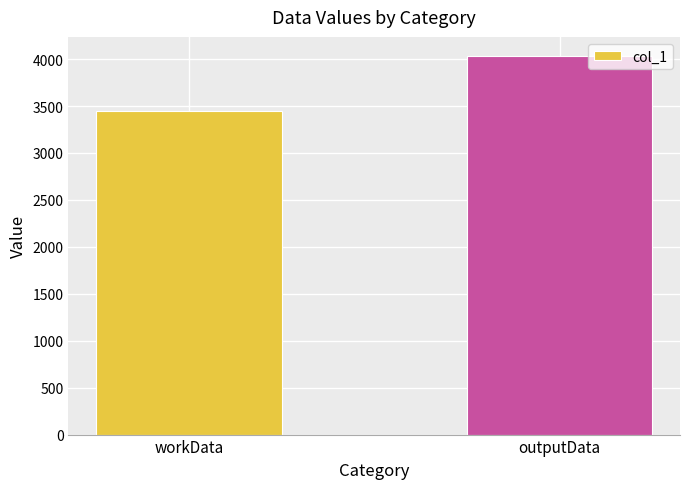

List the labels in order of value, largest first.

outputData, workData